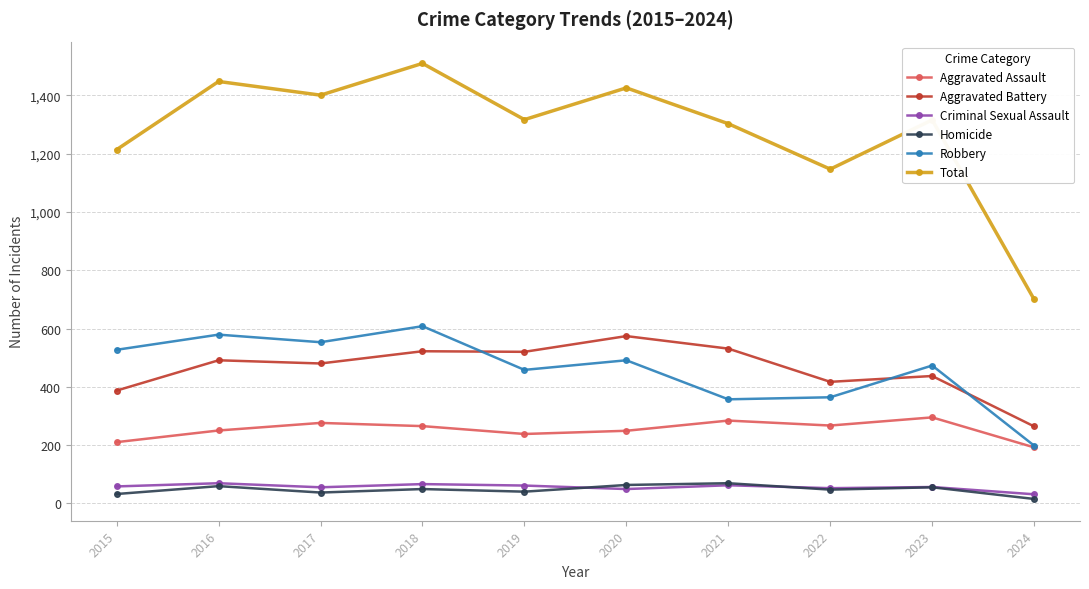

Count the number of data series in this chart.

6